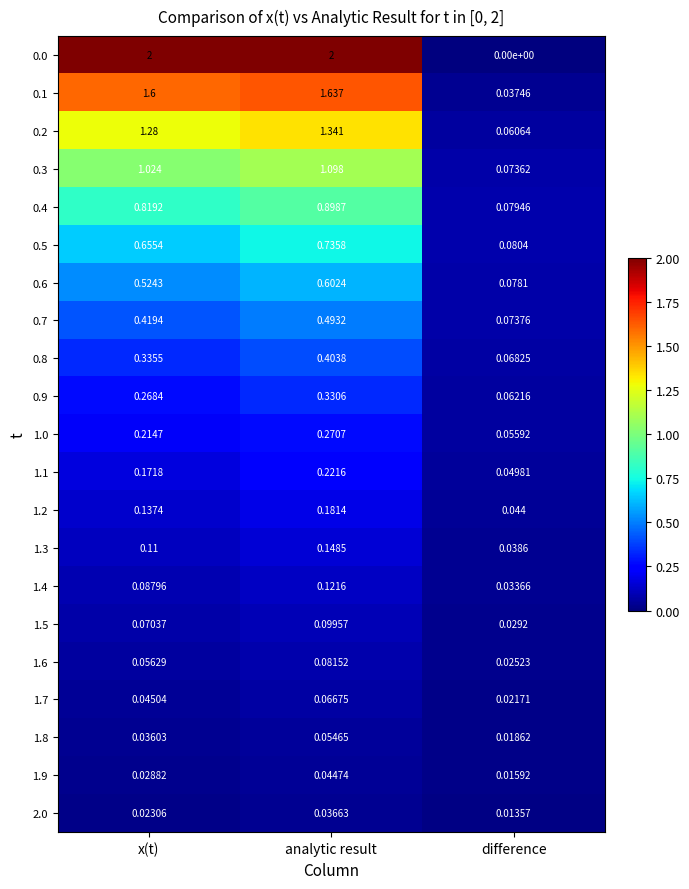

Rank the categories by 0.4 value from lowest to highest.

difference, x(t), analytic result